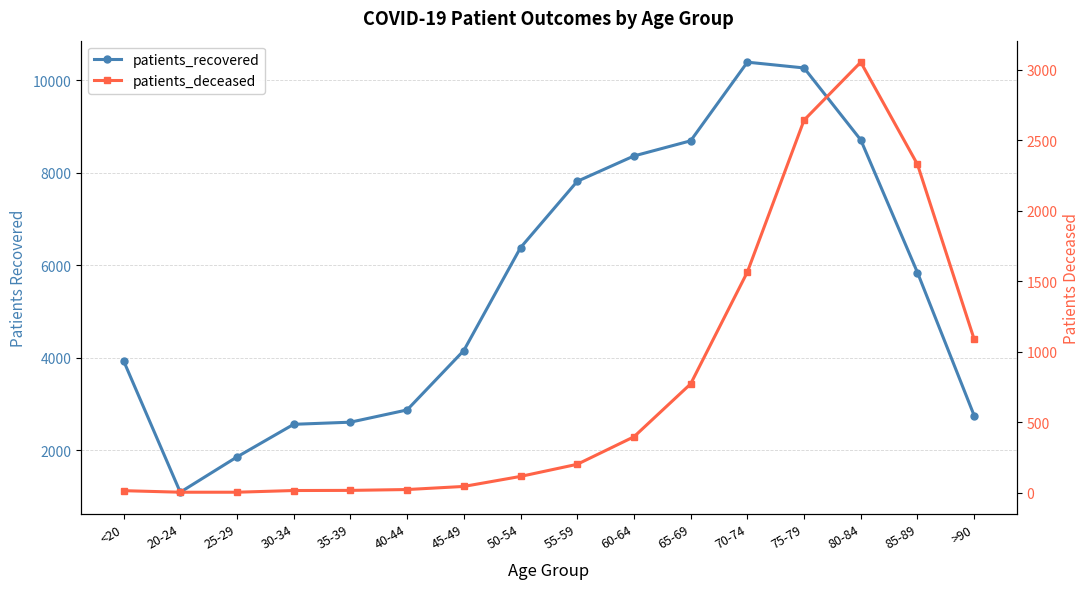

True or false: patients_recovered and patients_deceased intersect in this chart.

False